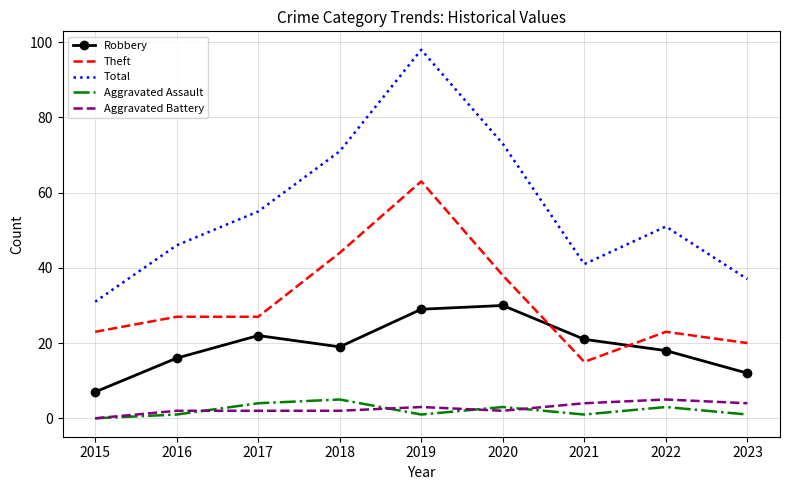

How many categories are shown in the chart?

9